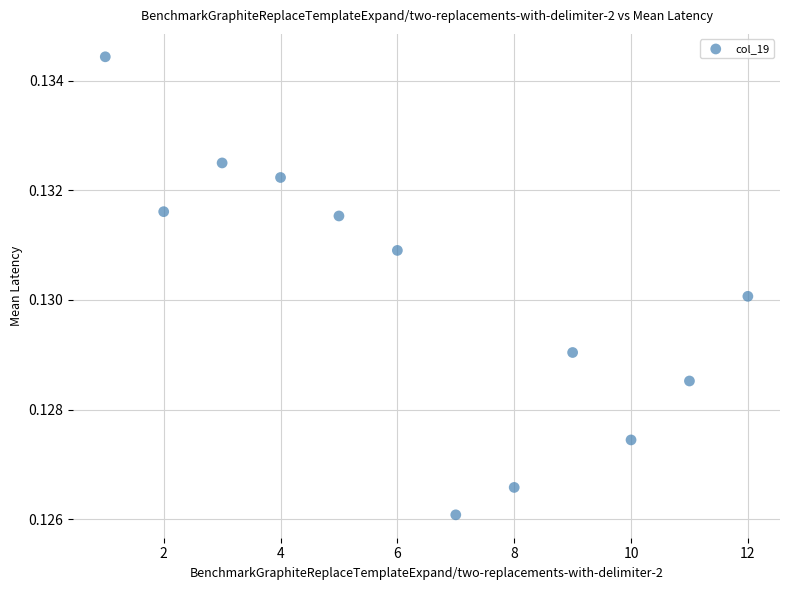

What is the range of X values (max minus min)?

11.0